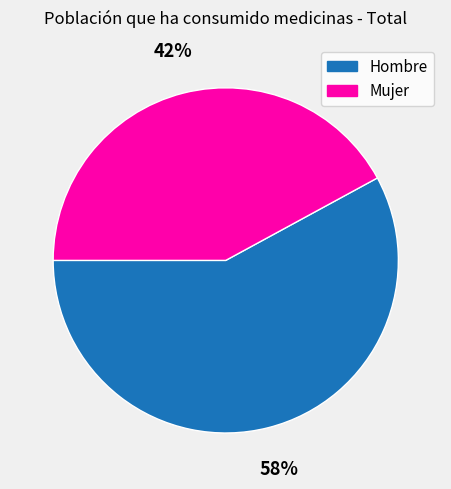

Is it true that Hombre is 71% of the pie?

False